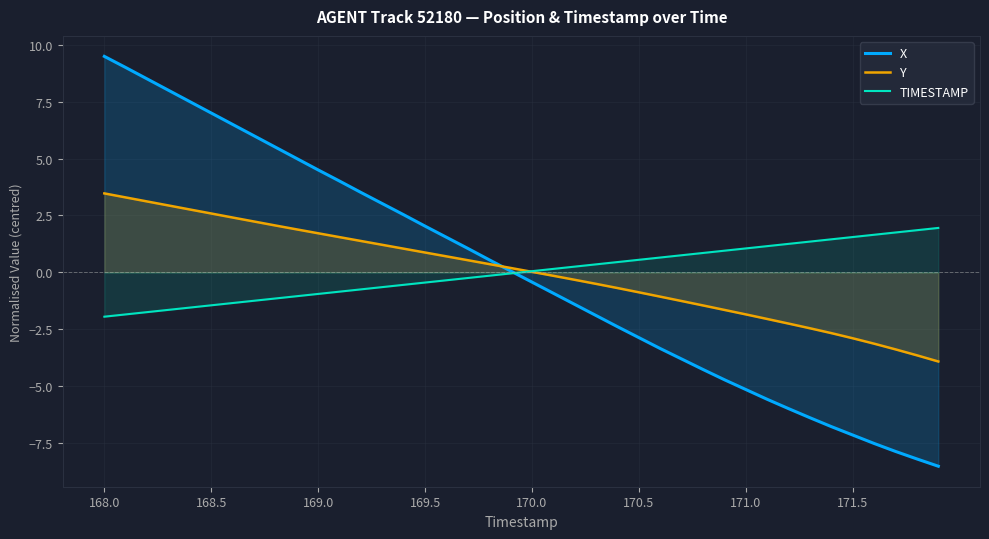

Read the Y value at 169.5.

0.9